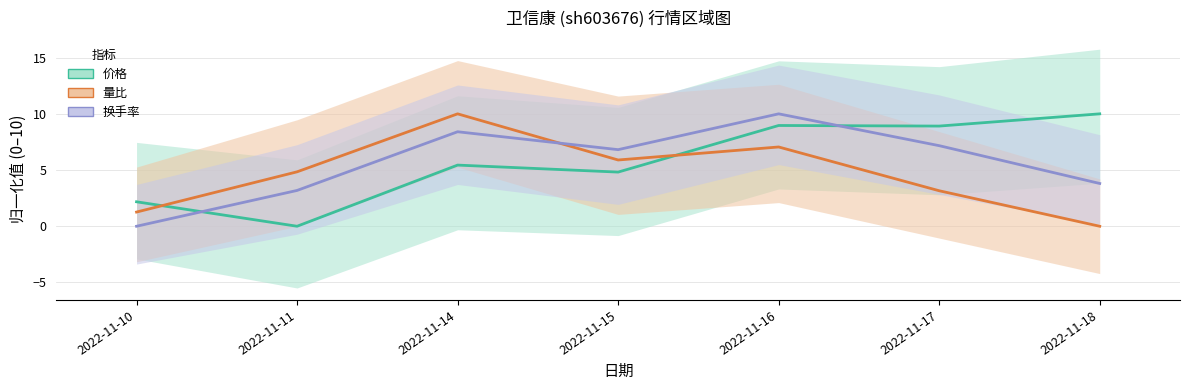

Is it true that 换手率 equals 10.5 at 2022-11-17?

False